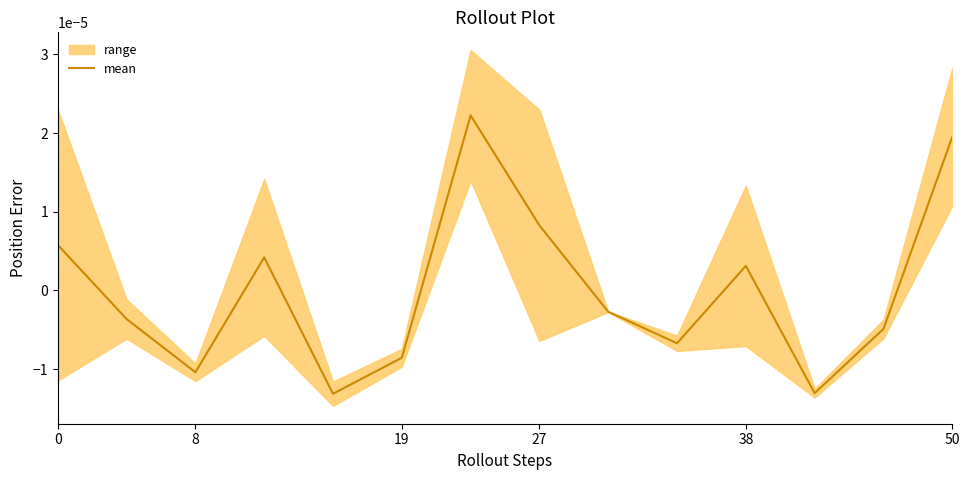

How many values exceed 0?

6